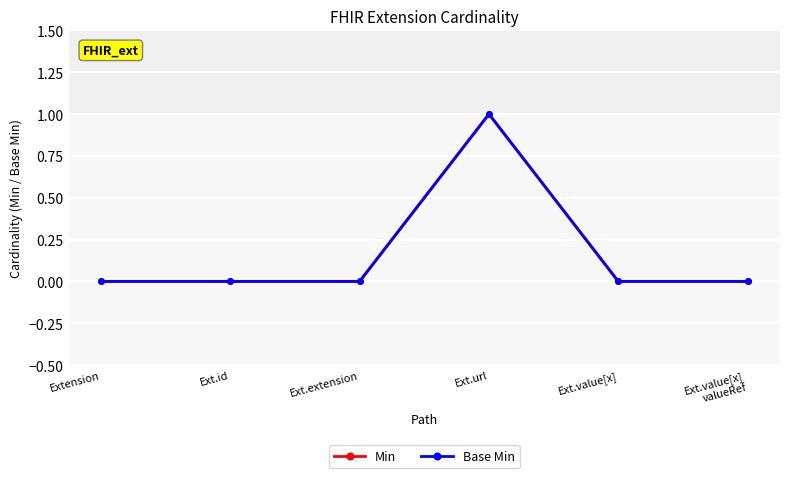

How many values in Base Min are above zero?

1